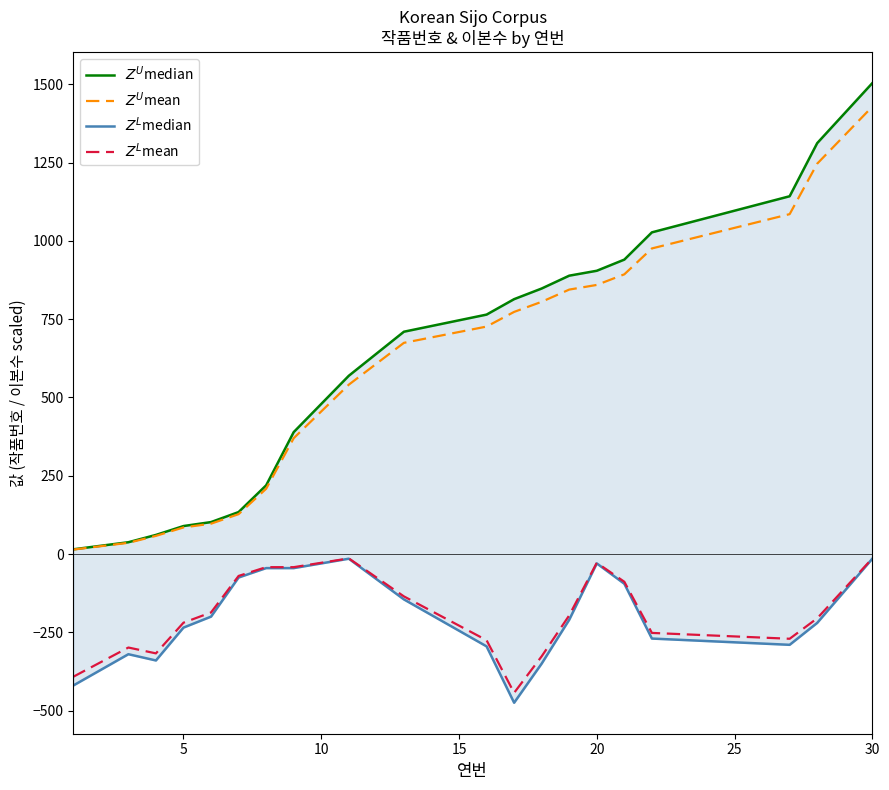

What is the maximum value shown in the chart?

1504.0